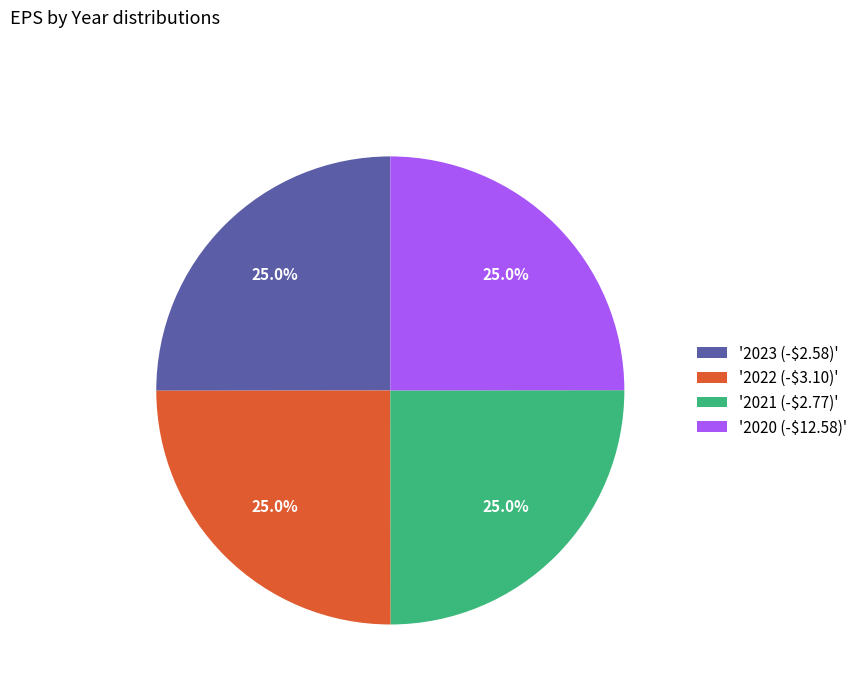

Is '2021 (-$2.77)' the majority of the pie?

No